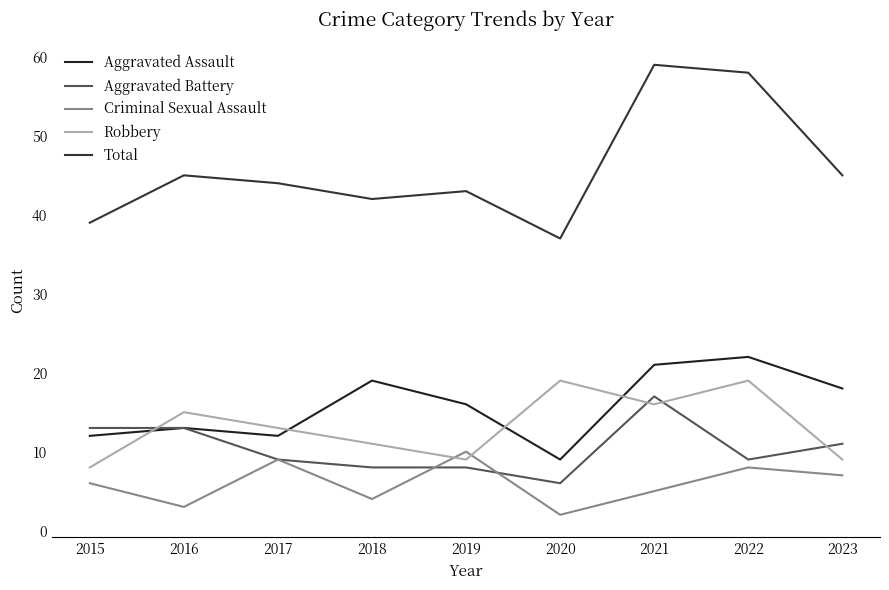

What is the difference between the highest and lowest values at 2020?

35